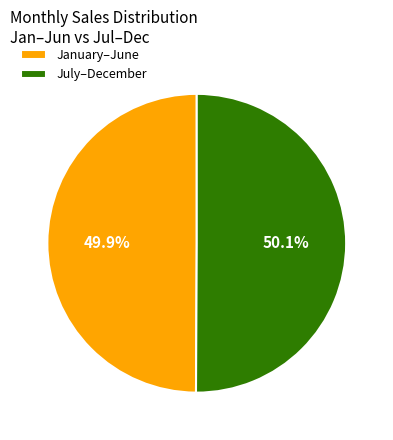

What is the ratio of the value at January–June to the value at July–December?

1.0